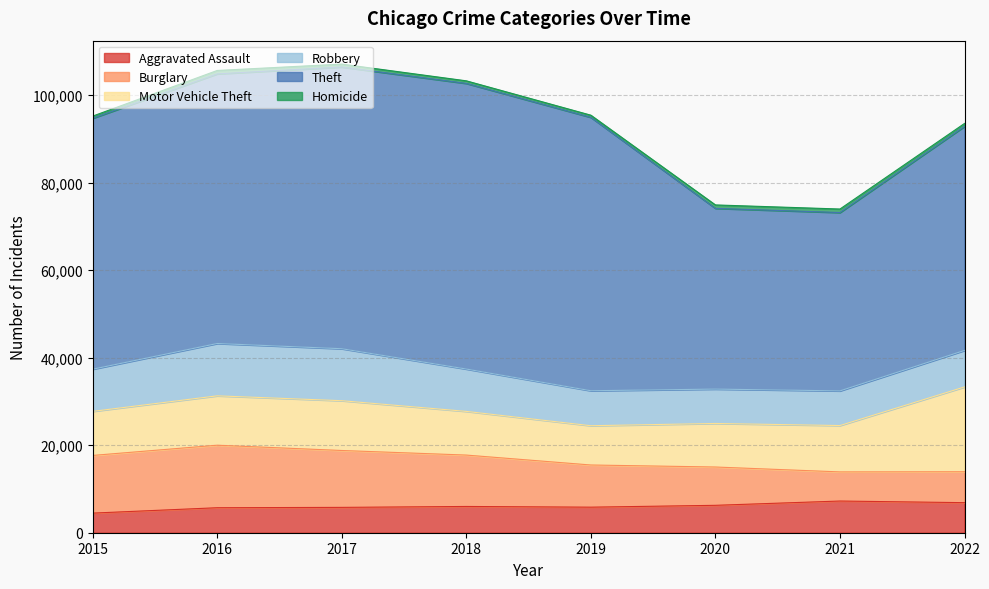

Reading left to right, transcribe all the data shown in this chart.

Aggravated Assault: 4480	5712	5793	6001	5840	6263	7243	6870
Burglary: 13184	14289	13001	11746	9639	8756	6658	7065
Motor Vehicle Theft: 10068	11286	11380	9983	8977	9952	10595	19384
Robbery: 9638	11960	11880	9679	7994	7856	7920	8345
Theft: 57350	61618	64380	65283	62482	41306	40764	51209
Homicide: 496	786	672	589	498	787	803	669